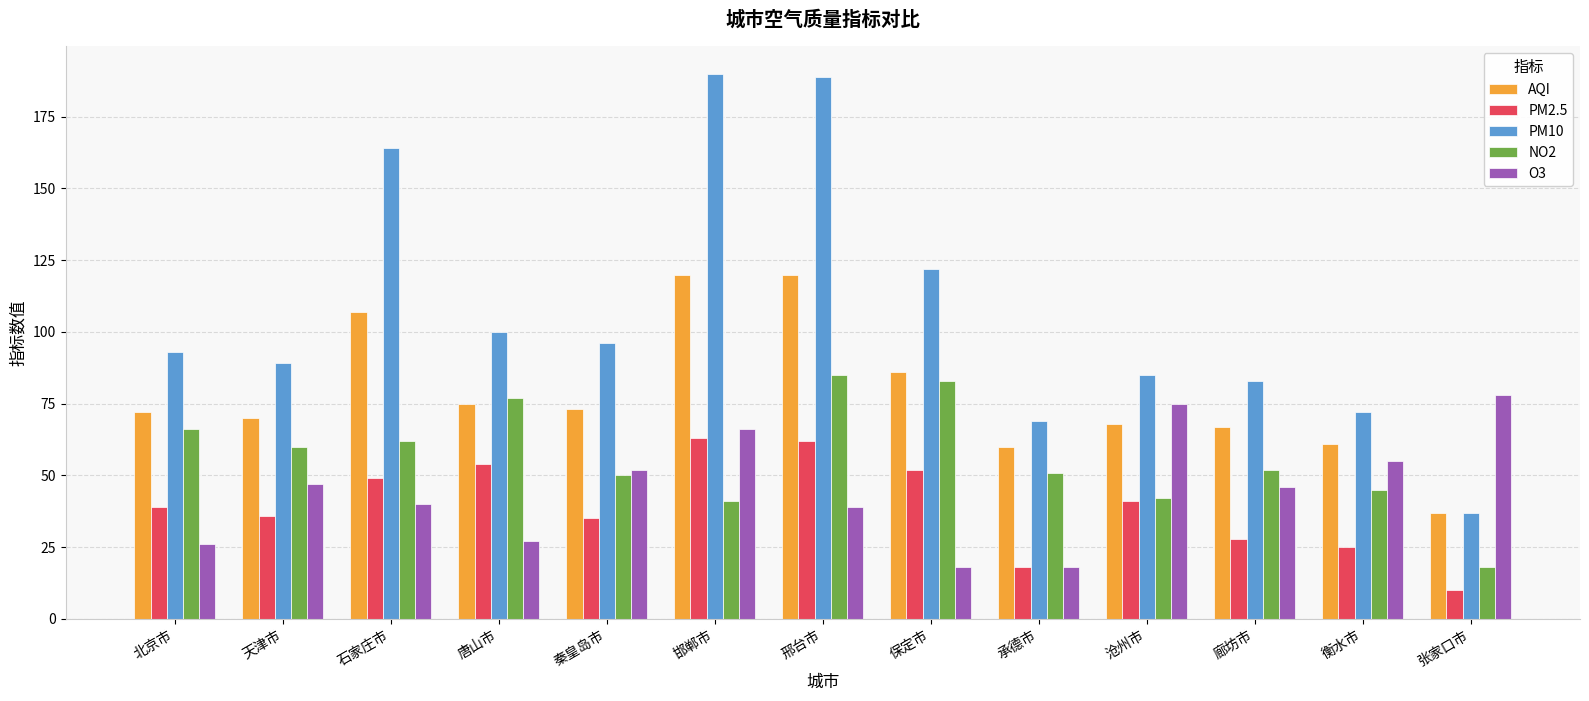

Which series has the largest total across all categories?

PM10